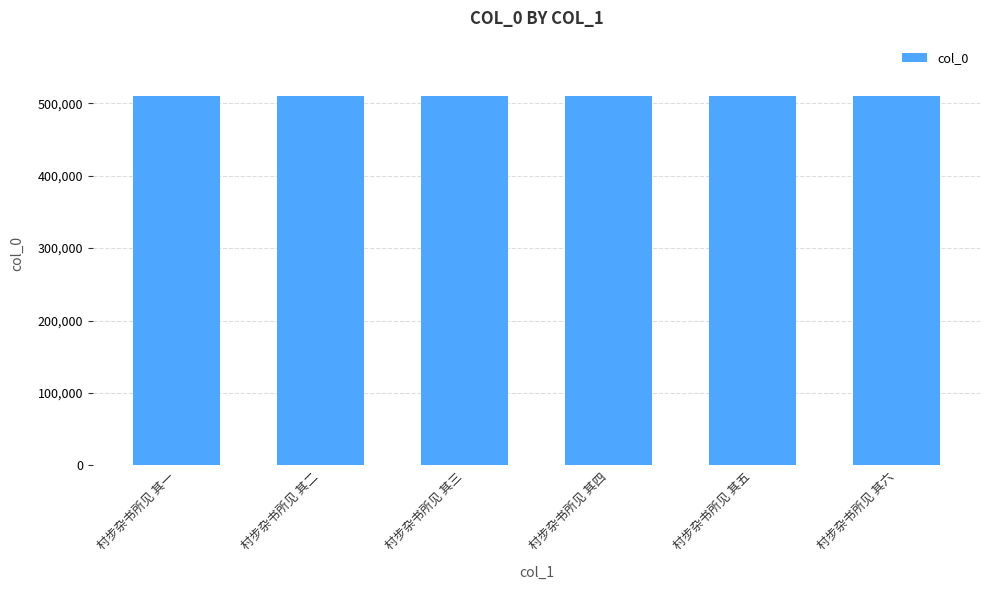

What is the approximate value at 村步杂书所见 其三?

509823